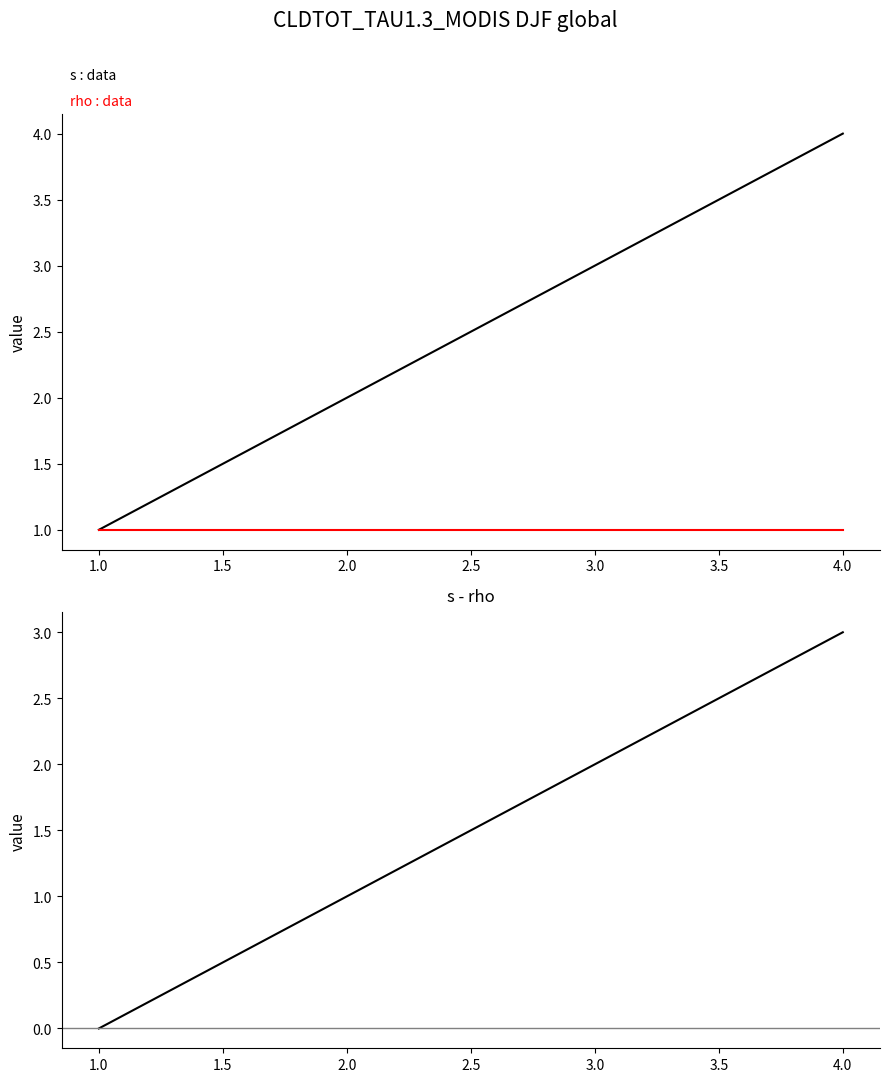

What is the maximum value shown in the chart?

4